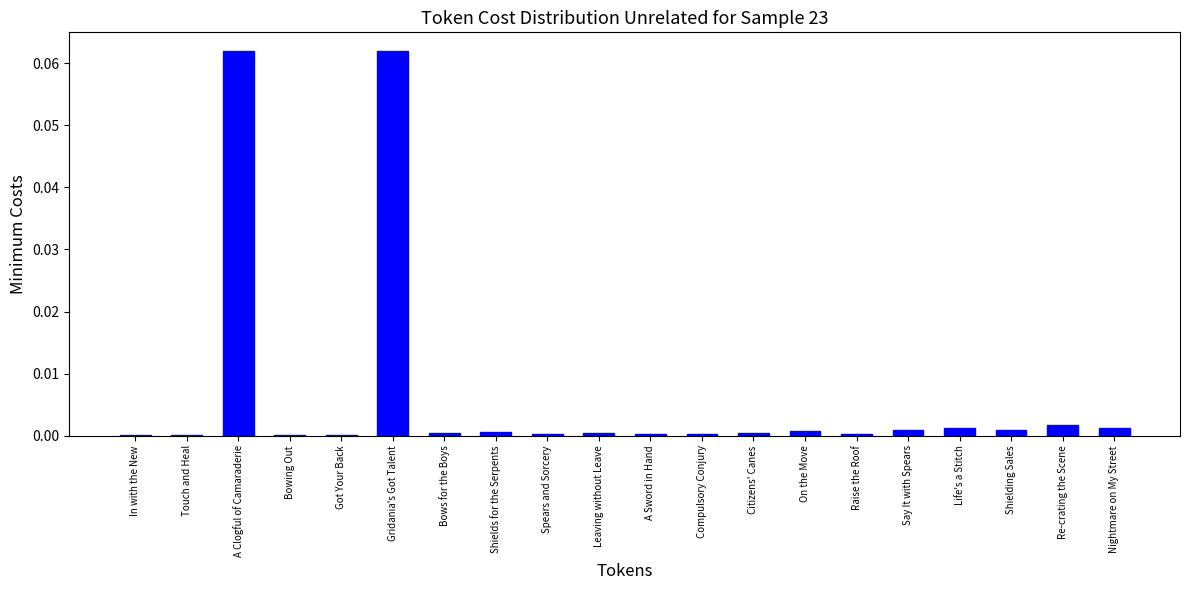

Which has a higher value, Re-crating the Scene or Gridania's Got Talent?

Gridania's Got Talent